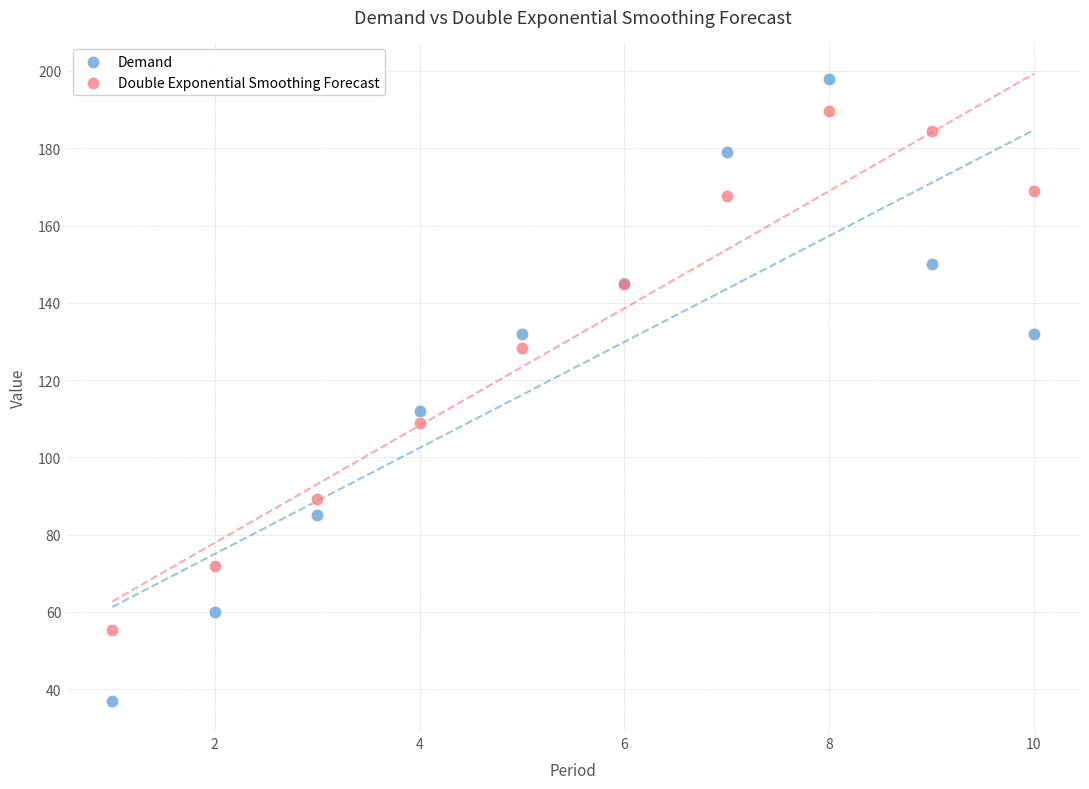

What are all the series names shown in the legend?

Demand, Double Exponential Smoothing Forecast